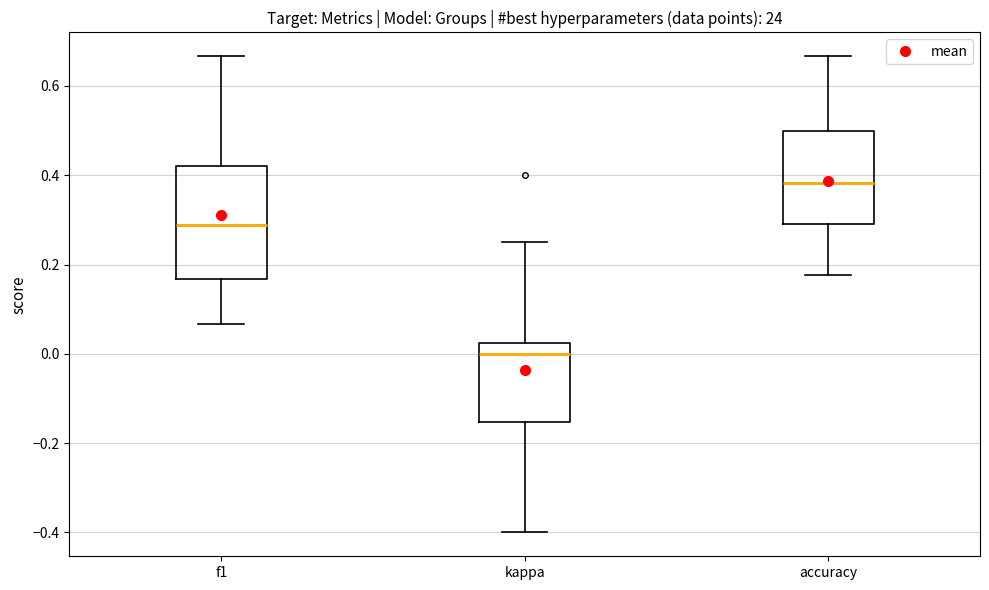

Reading left to right, read every box against the y-axis: the position of its median line, the range the box covers, and the ends of its whiskers. The values are not printed on the chart, so give them approximately, as read against the axis.

f1: median 0.28, box 0.16 to 0.42, whiskers 0.06 to 0.66
kappa: median 0.00, box -0.16 to 0.02, whiskers -0.40 to 0.26
accuracy: median 0.38, box 0.30 to 0.50, whiskers 0.18 to 0.66